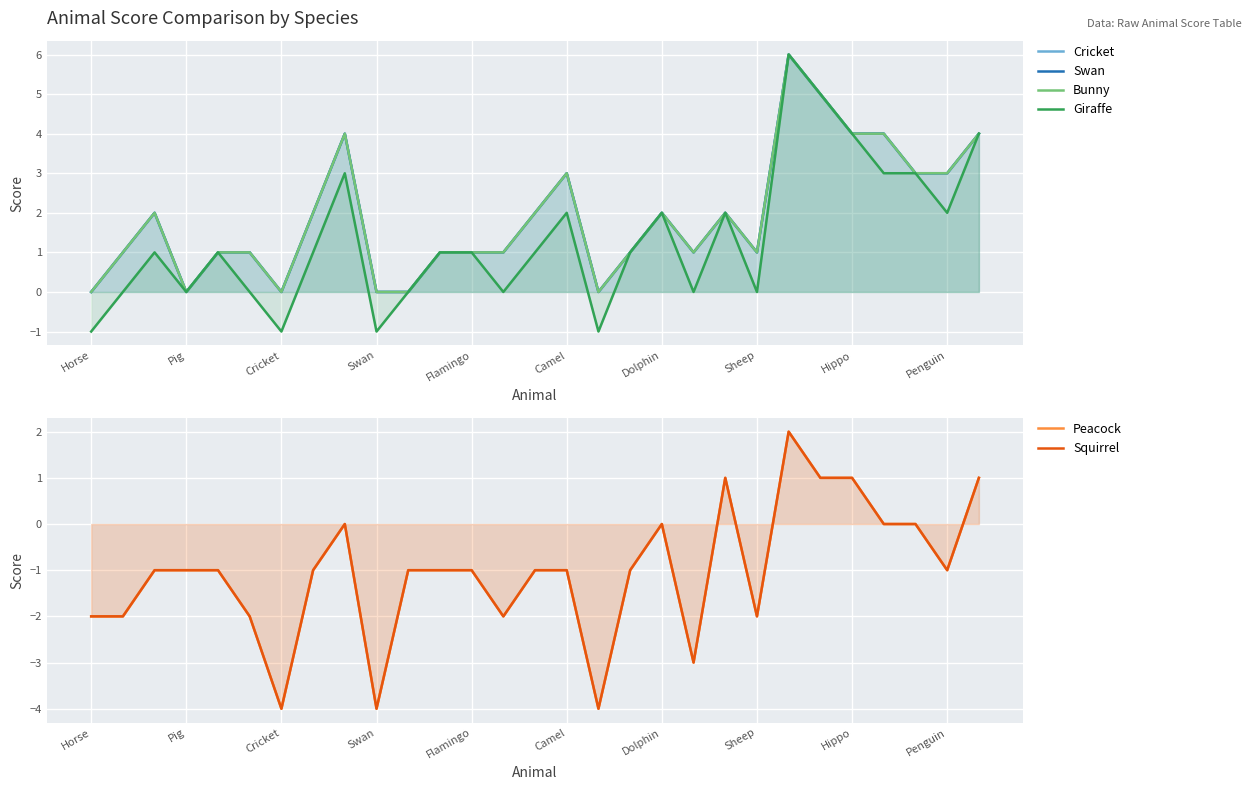

The value of Giraffe at 11 is 2. True or false?

False